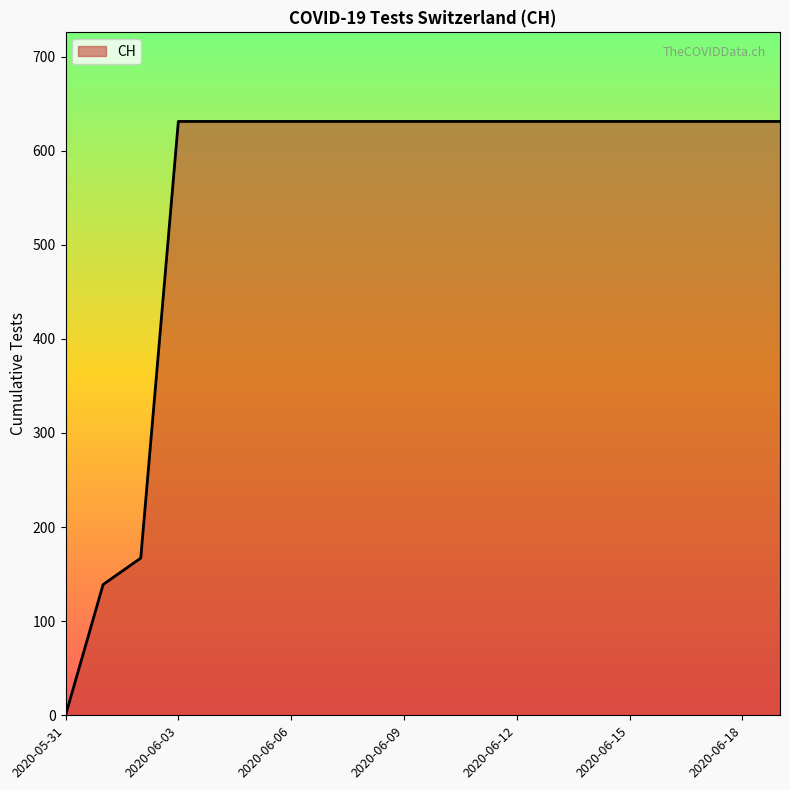

What is the maximum value shown in the chart?

631